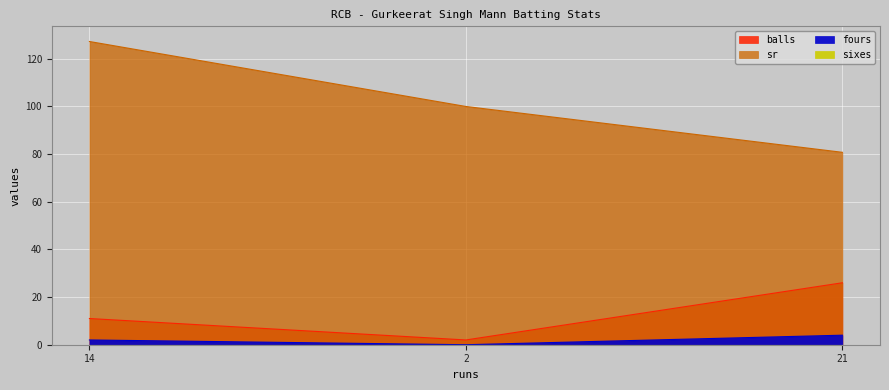

How many balls values are between 2 and 26?

3